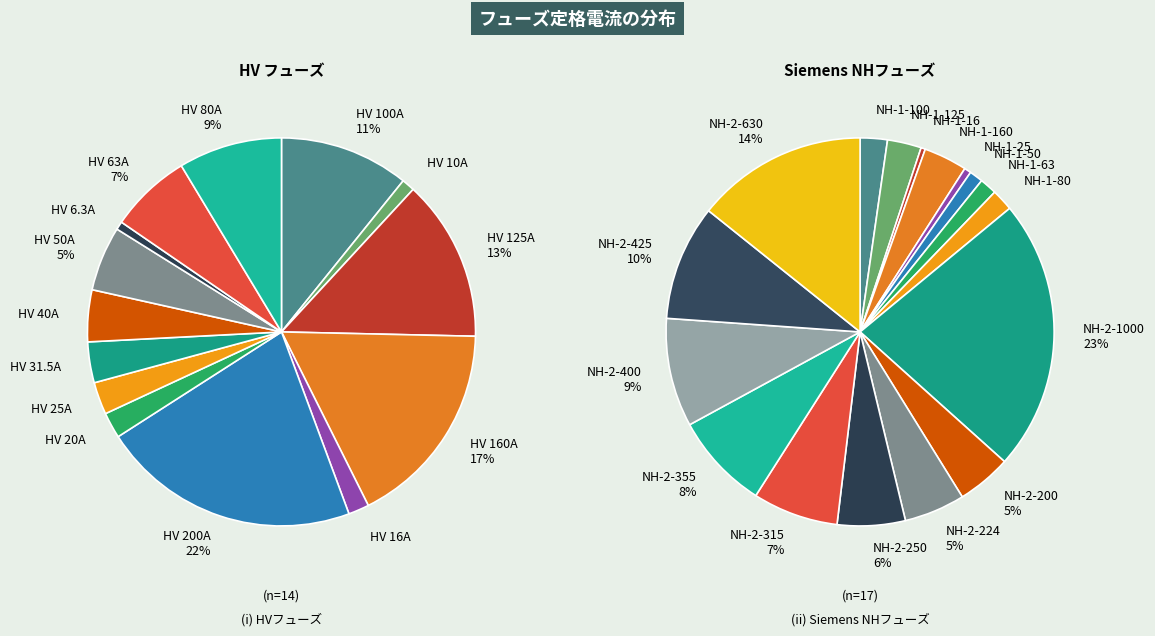

Count the number of slices in the pie.

31